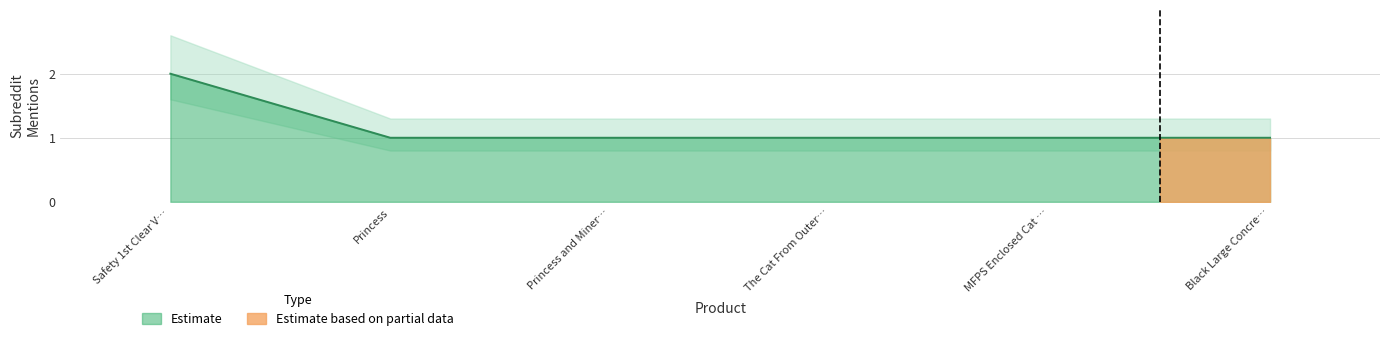

True or false: Estimate has a value of 1 at The Cat From Outer….

True